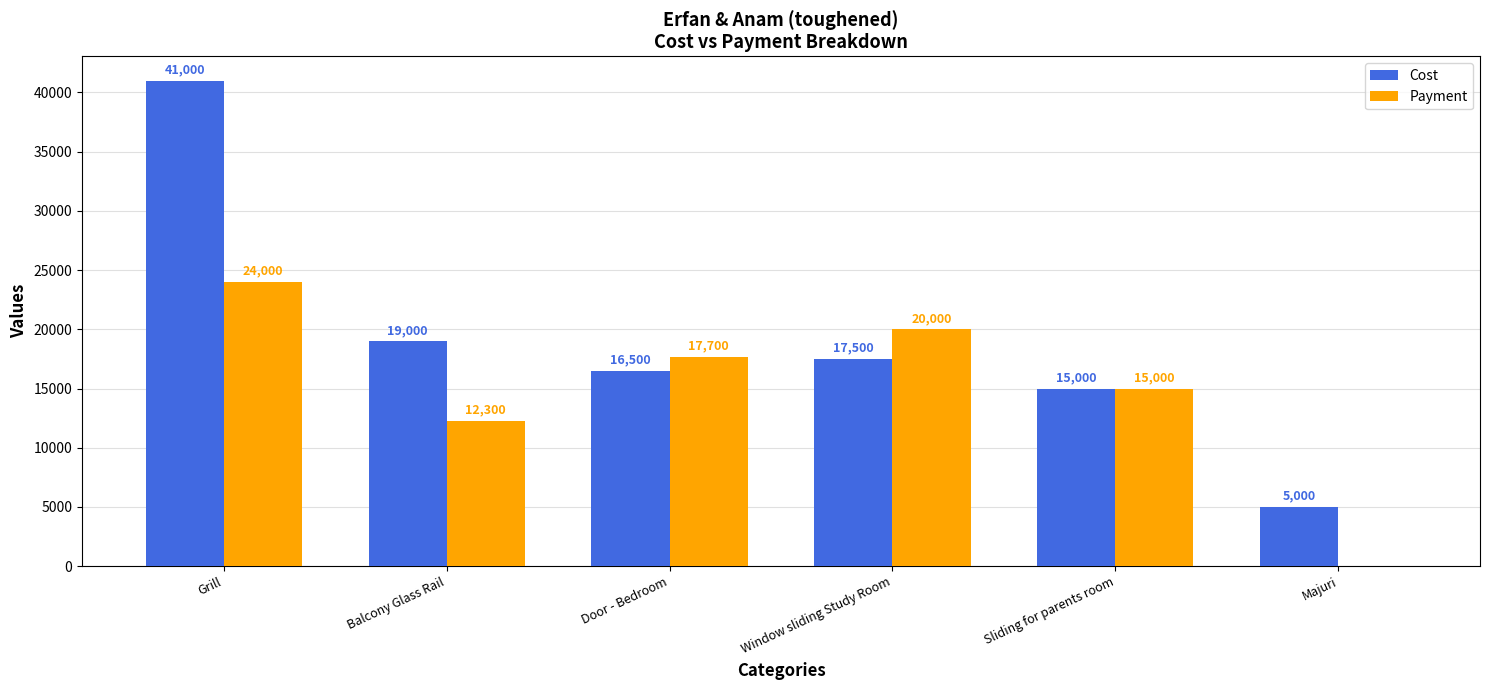

Reading left to right, what are all the values shown in this chart?

Cost: 41000	19000	16500	17500	15000	5000
Payment: 24000	12300	17700	20000	15000	0